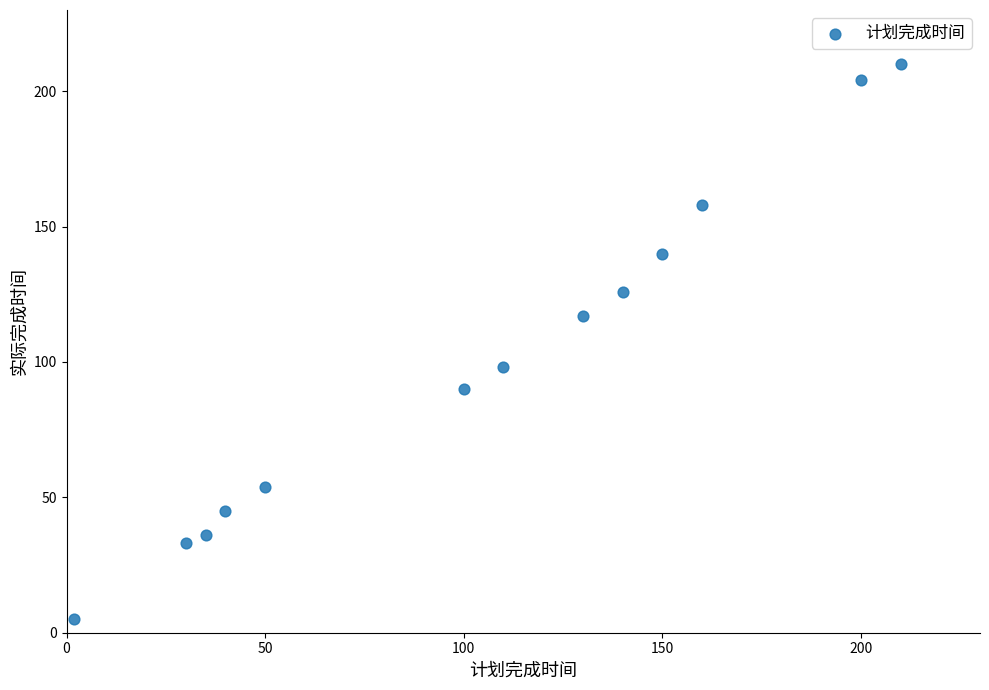

What is the range of Y values (max minus min)?

205